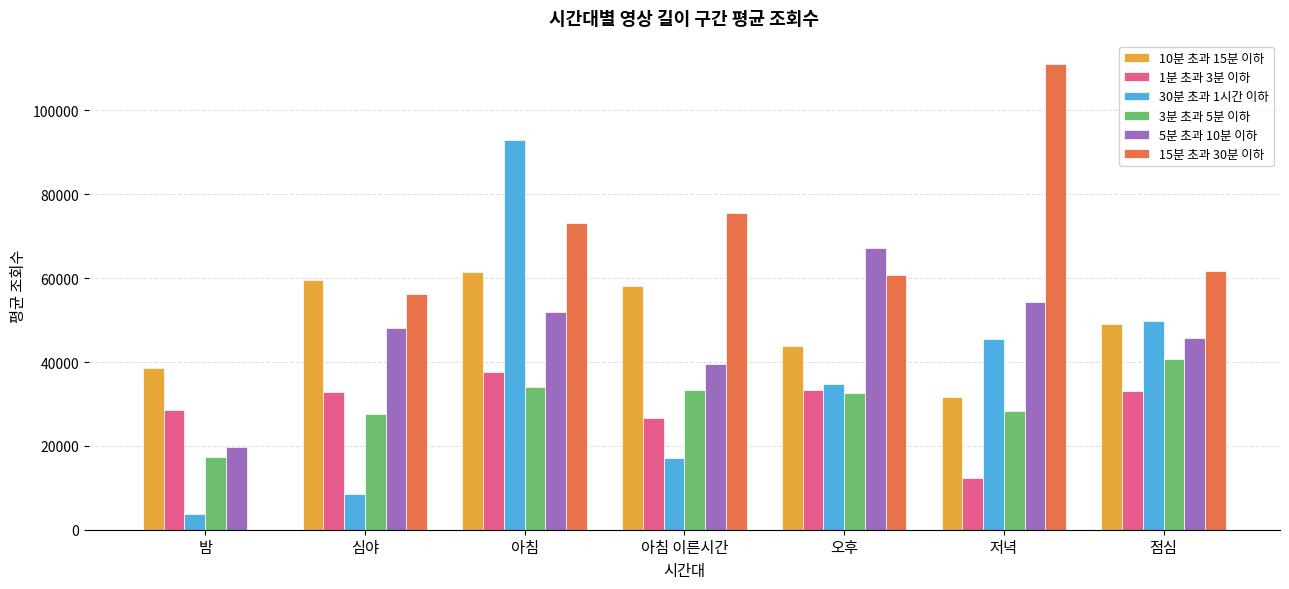

What is the sum of all 5분 초과 10분 이하 values?

326862.6